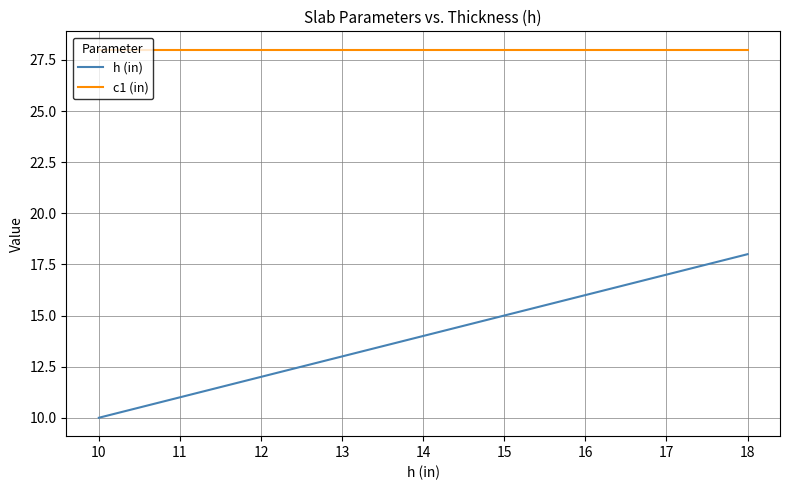

List the series in order of their peak value, lowest first.

h (in), c1 (in)